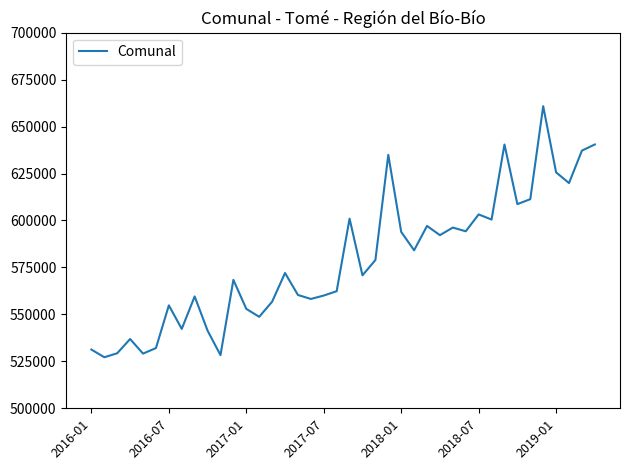

What is the greatest value displayed?

660828